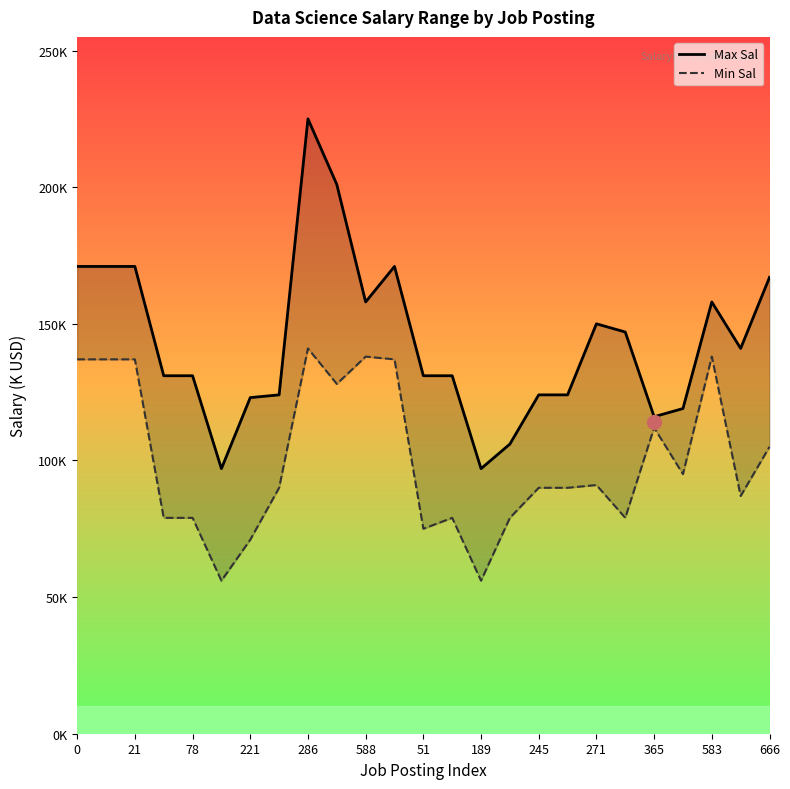

Reading left to right, list all the values displayed in this chart.

Max Sal: 171	171	171	131	131	97	123	124	225	201	158	171	131	131	97	106	124	124	150	147	116	119	158	141	167
Min Sal: 137	137	137	79	79	56	71	90	141	128	138	137	75	79	56	79	90	90	91	79	112	95	138	87	105